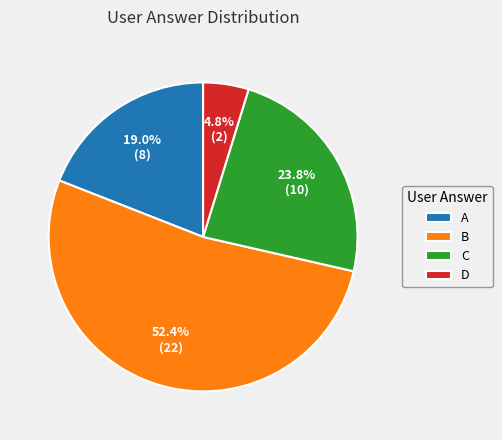

Between C and D, which is larger?

C